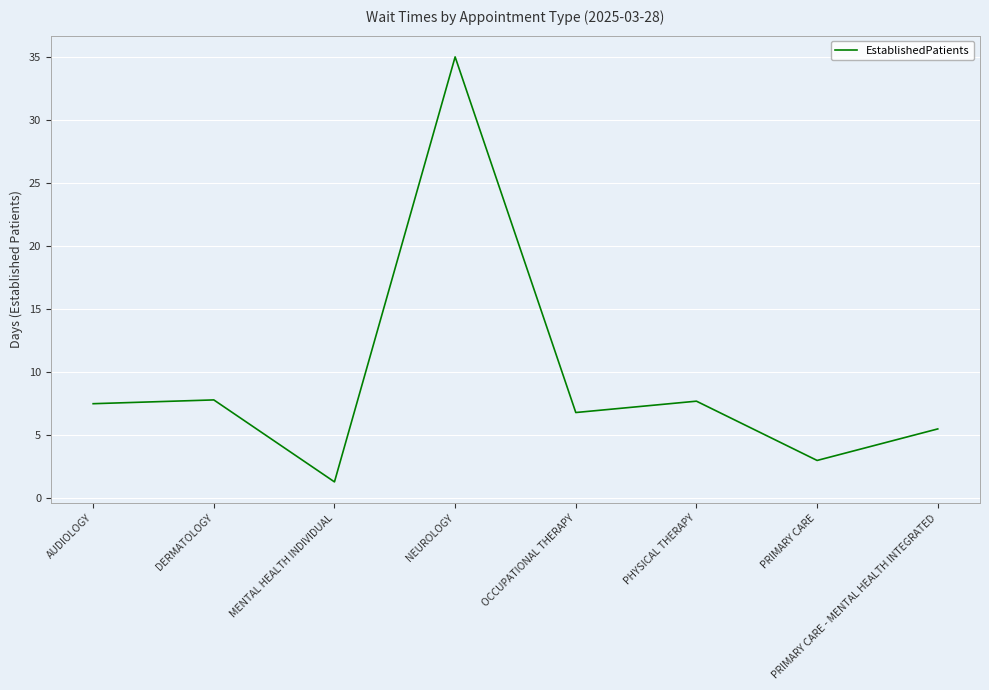

What position from the left is AUDIOLOGY?

1